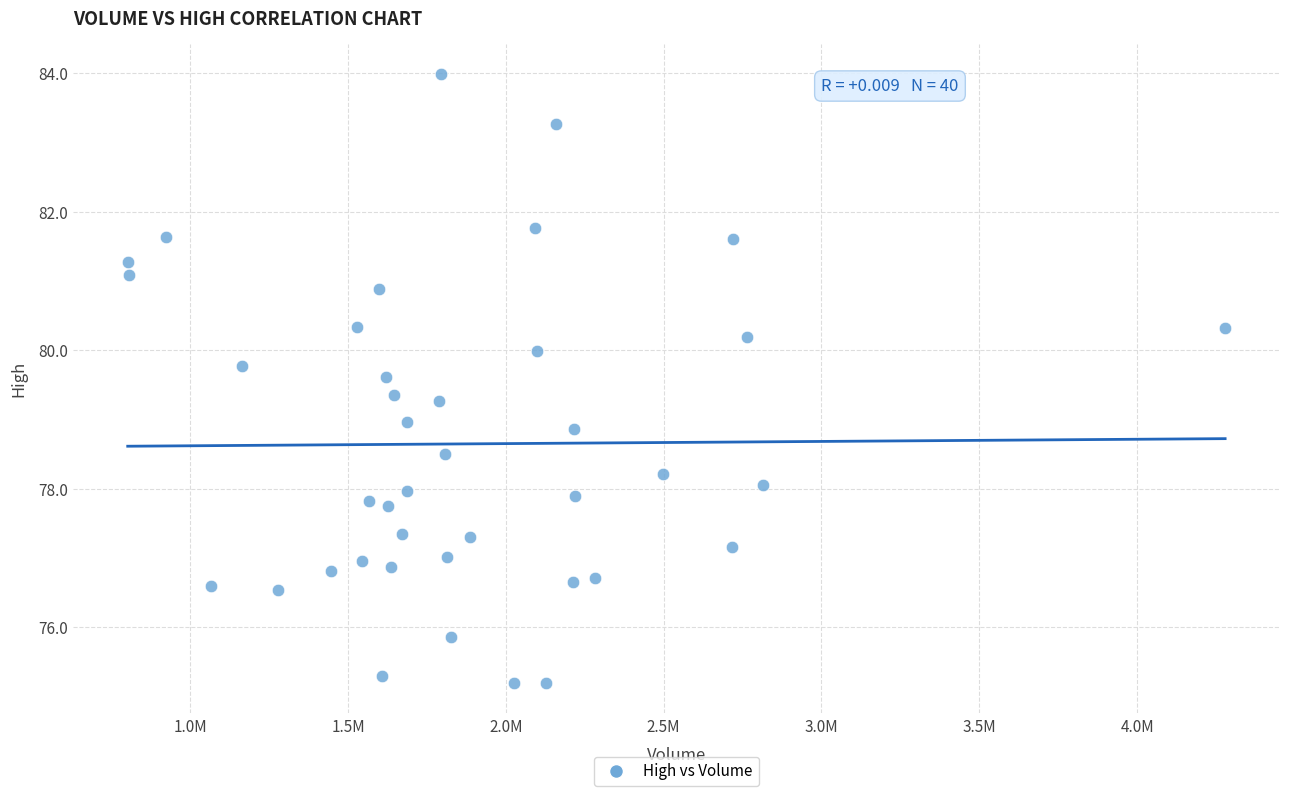

What is the range of X values (max minus min)?

3477000.0